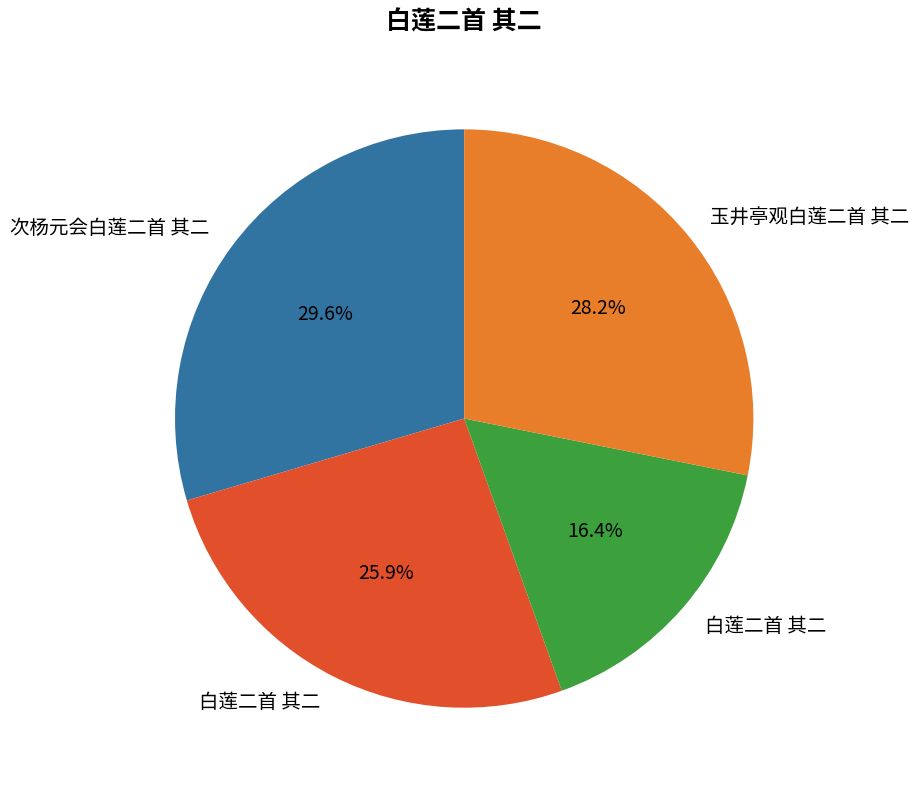

Is there a majority slice in this chart?

No